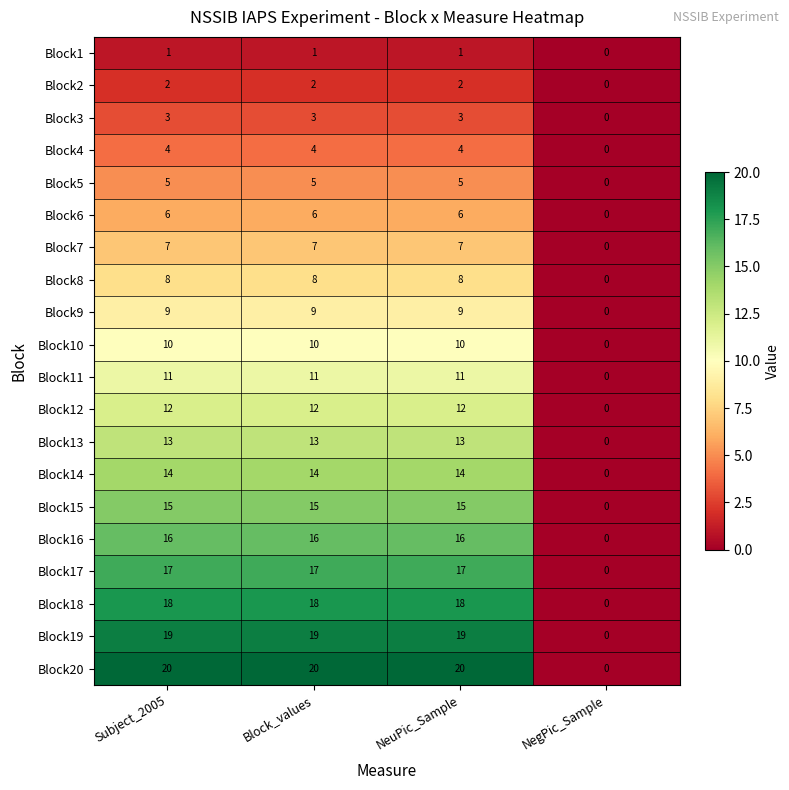

What is the difference between the maximum and minimum values in the Block3 series?

3